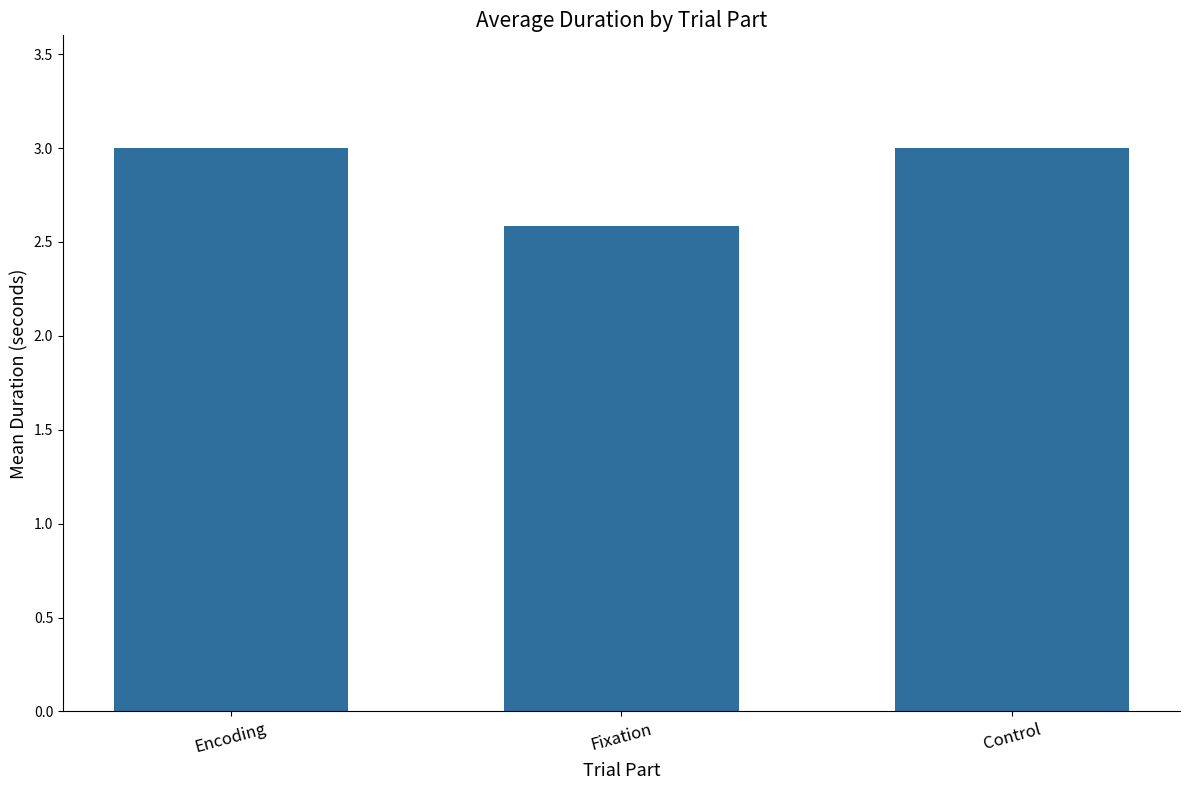

Count the values in the range 2 to 3.

3